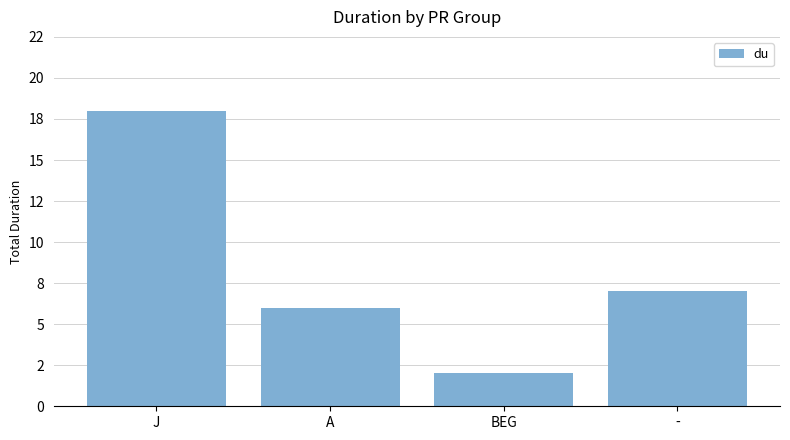

The chart shows a value of 3 at BEG. True or false?

False